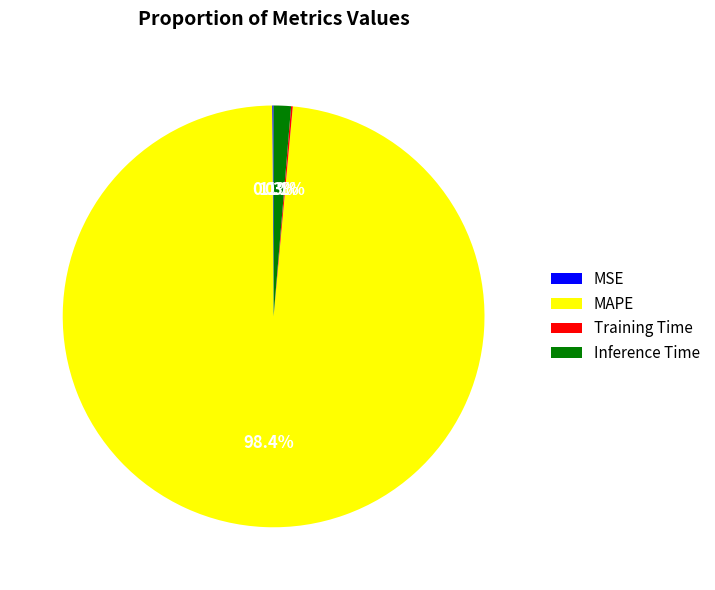

What is the largest slice in the pie chart?

MAPE